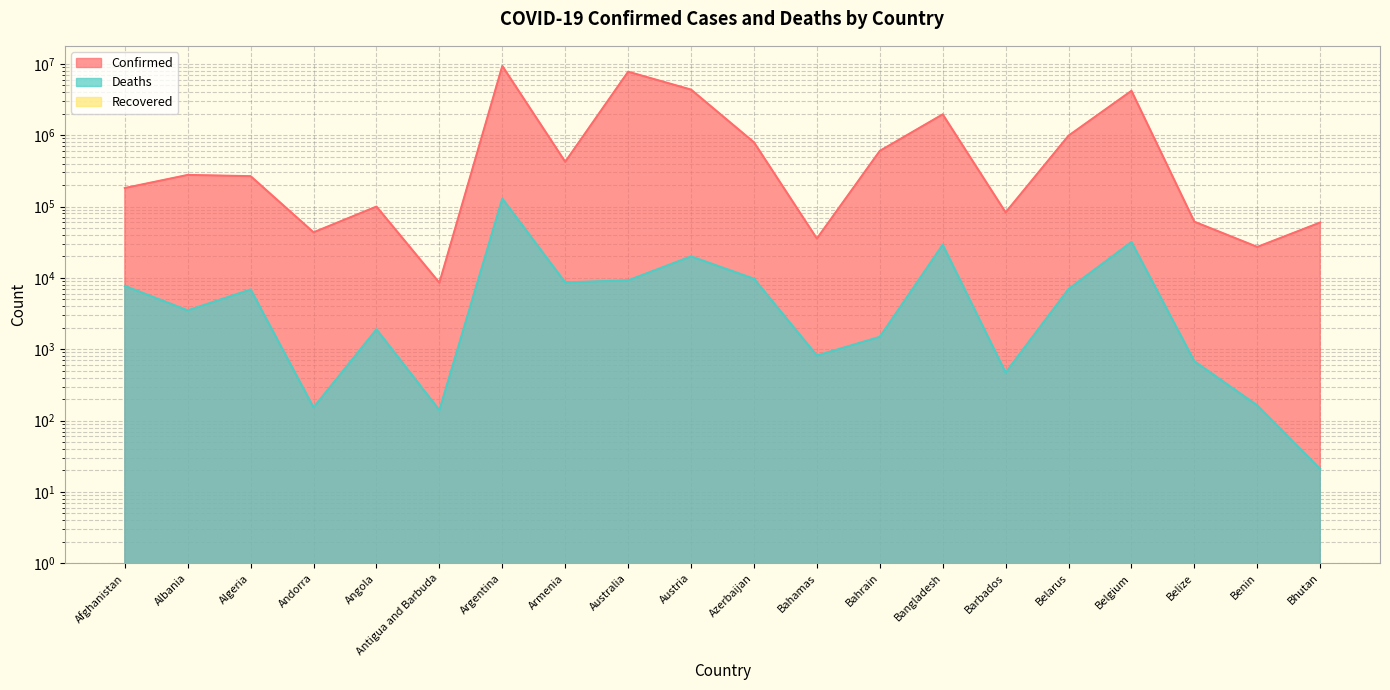

How many lines are shown in the chart?

2